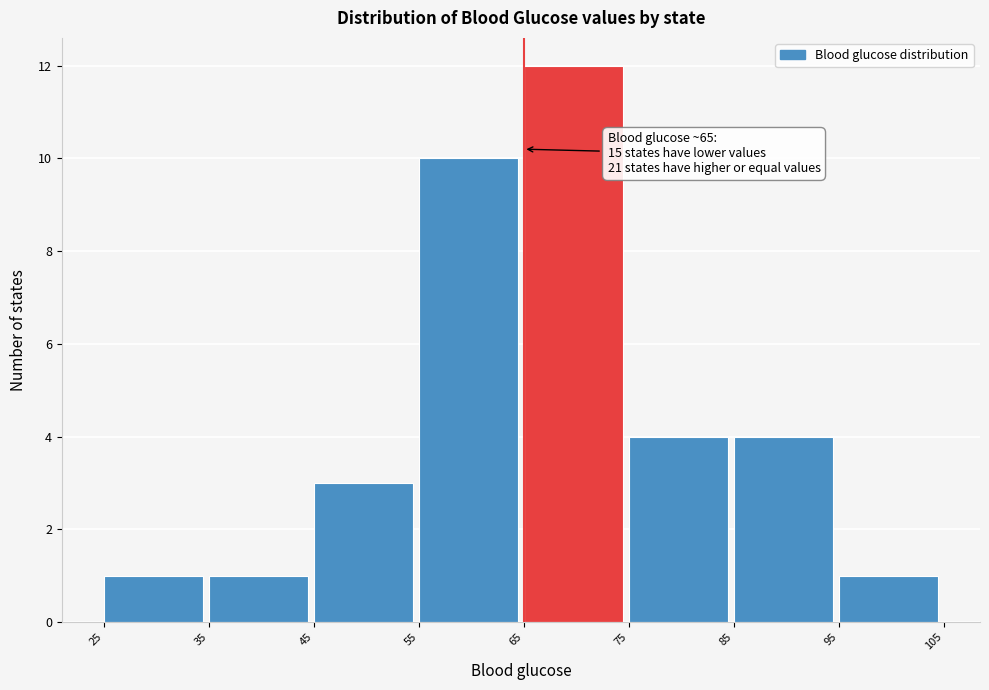

Which range on the x-axis has the tallest bar?

65 to 75